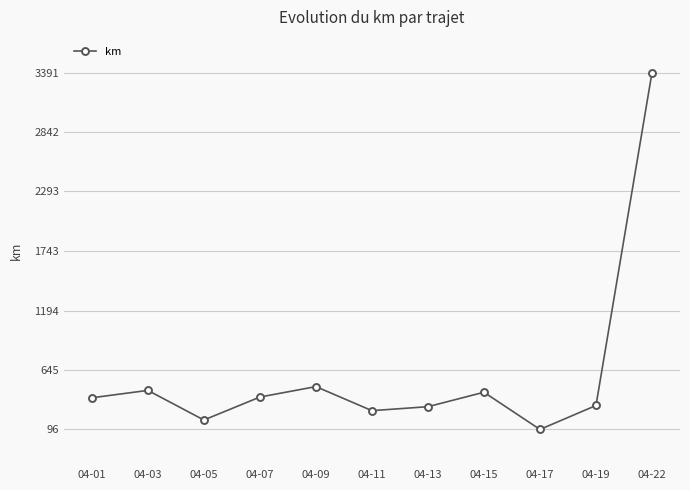

Read the value at 04-22.

3391.0